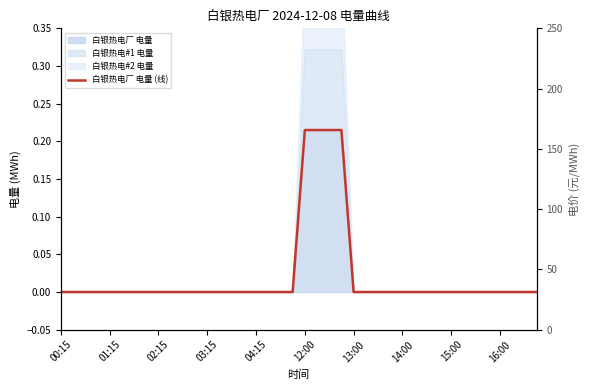

What is the difference between the maximum and minimum values?

0.2